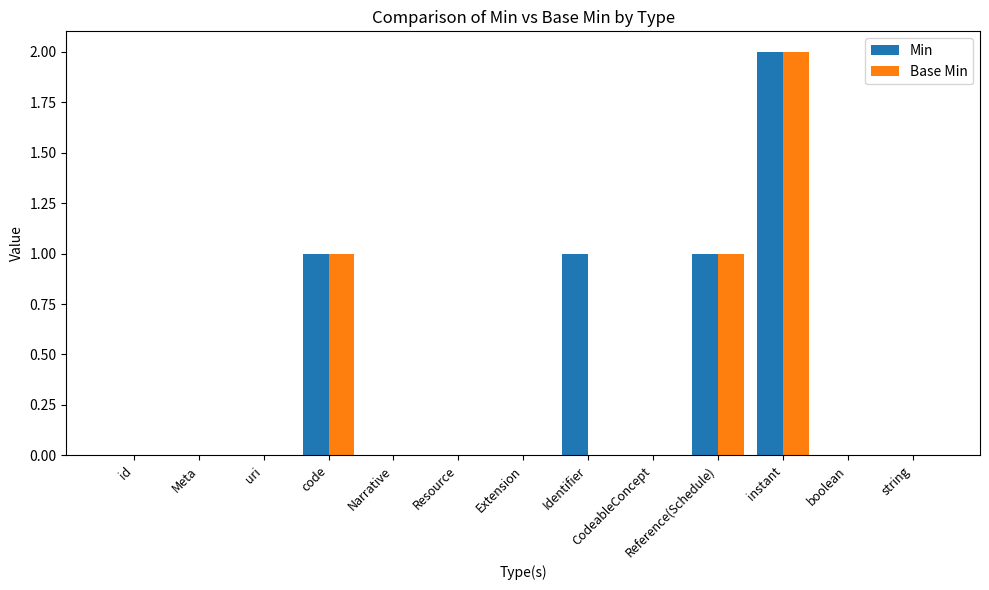

Which category has the highest value in the Min series?

instant